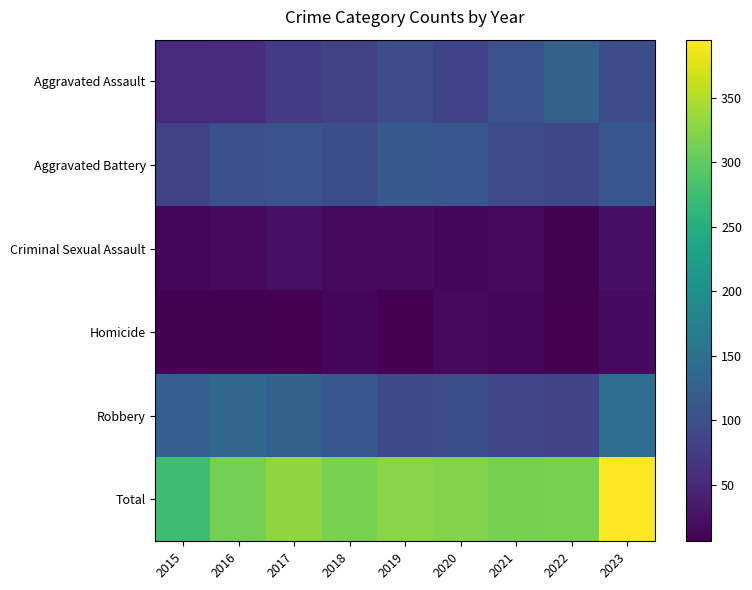

Between 2016 and 2023, which series saw the biggest shift?

Total